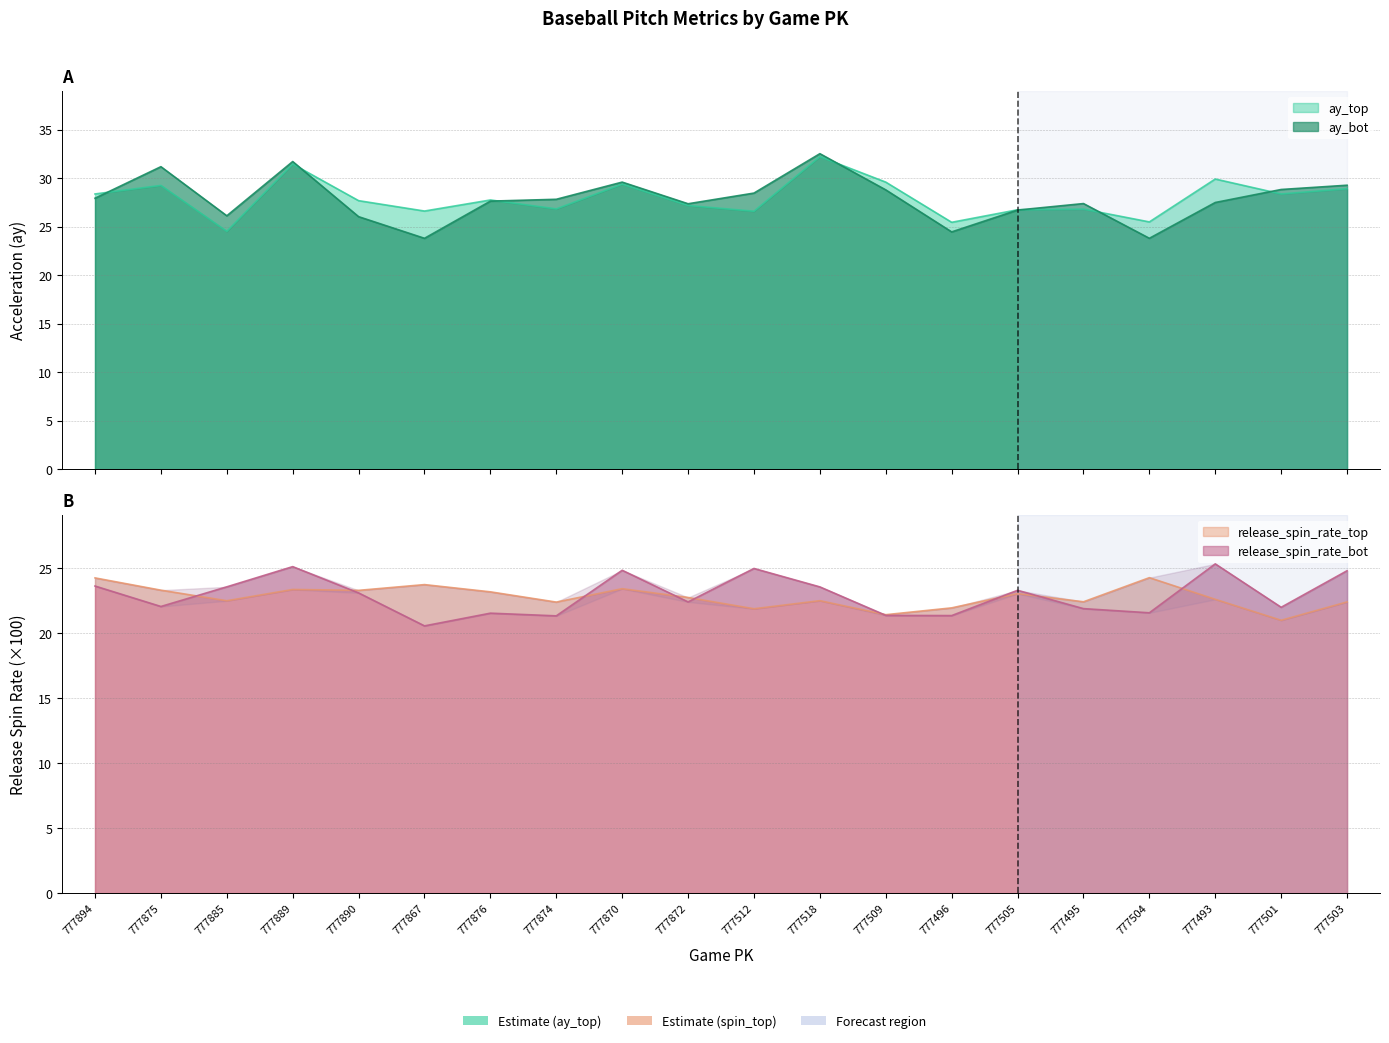

Does the chart have visible grid lines?

Yes